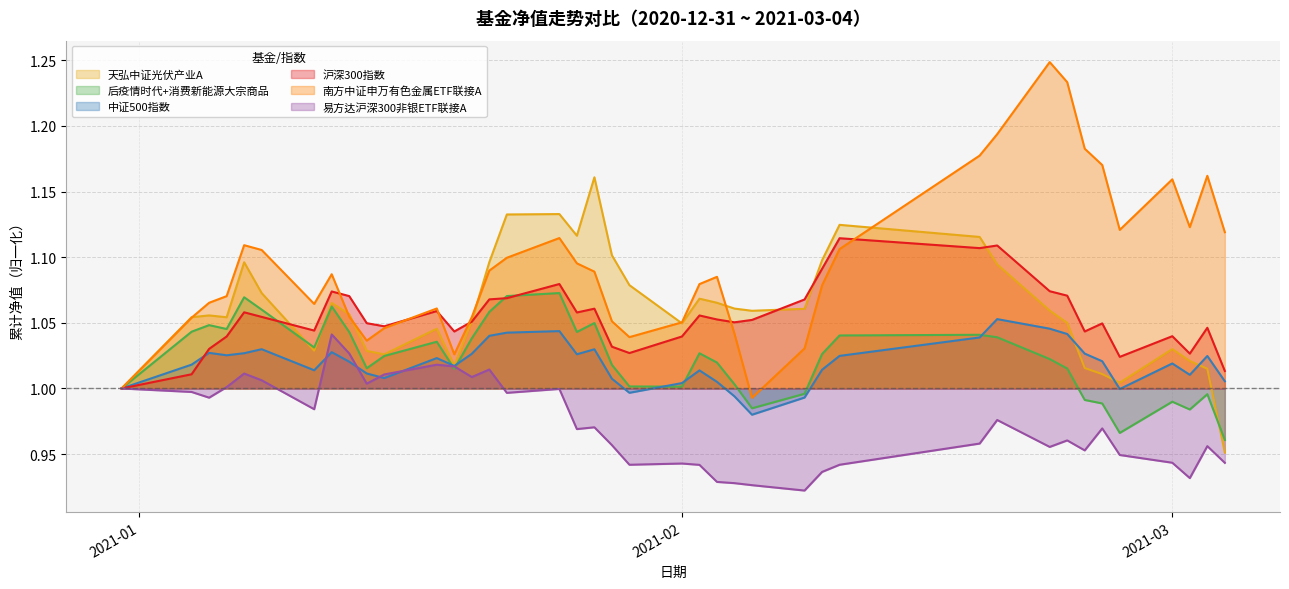

Is the value of 后疫情时代+消费新能源大宗商品 at 2021-01-20 greater than the value of 天弘中证光伏产业A at 2021-01-15?

Yes